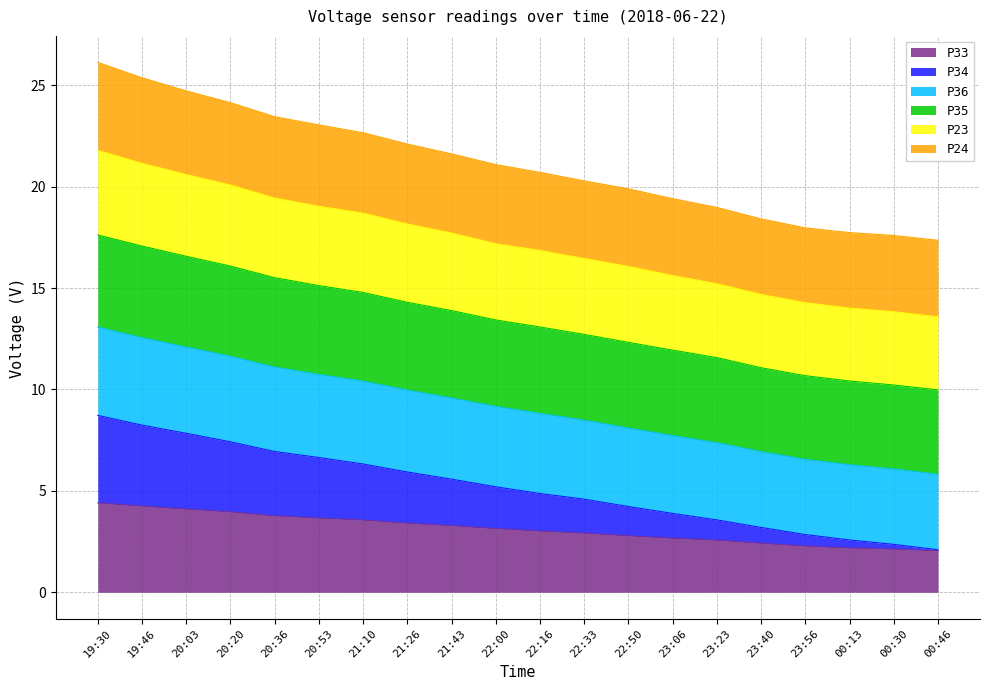

The value of P33 at 21:26 is 5.4. True or false?

False